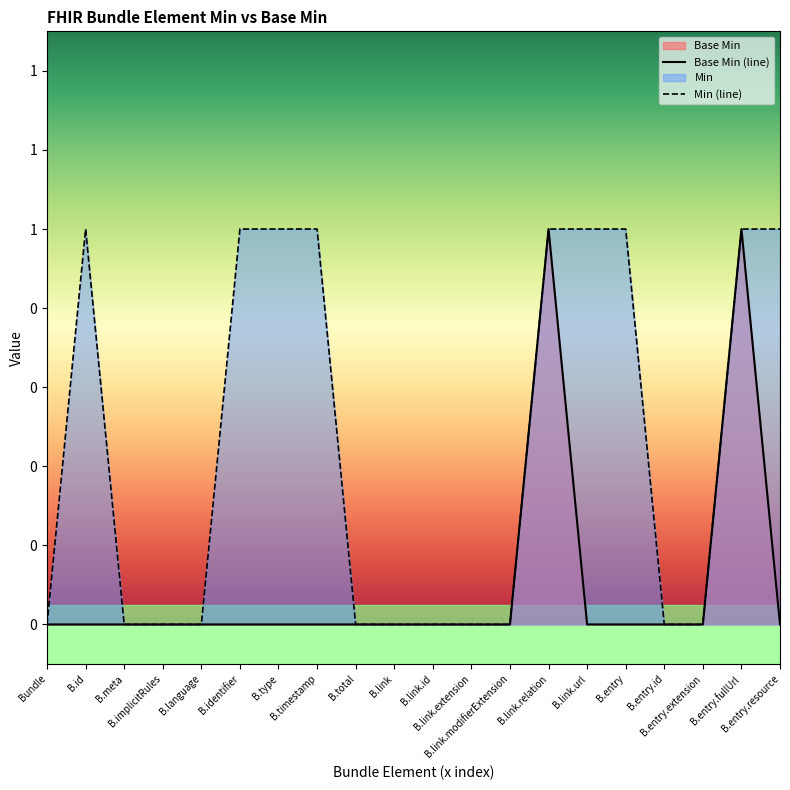

What is the label of the 18th point from the right?

B.meta